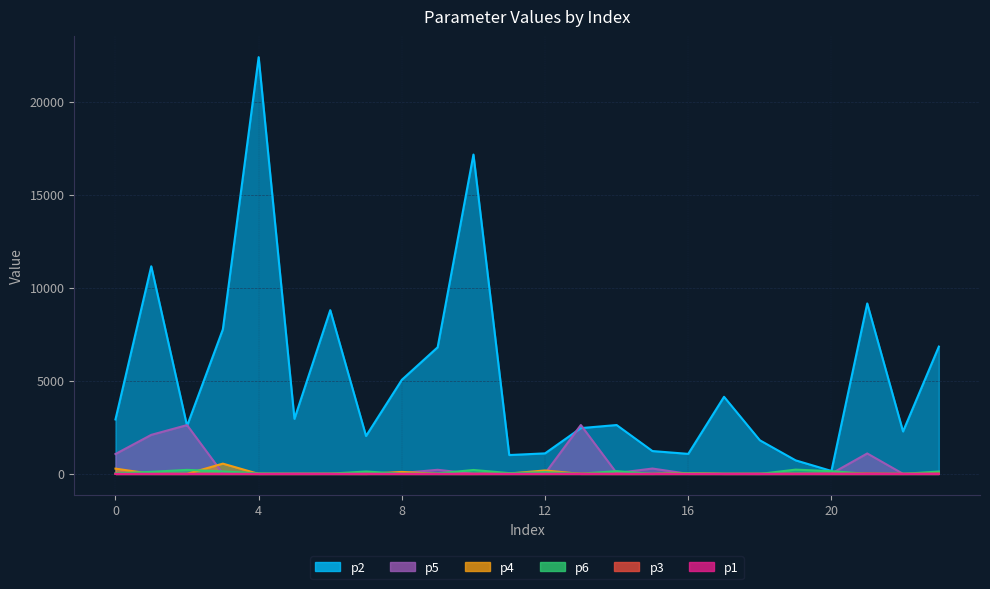

True or false: p2 and p1 cross at least once.

False